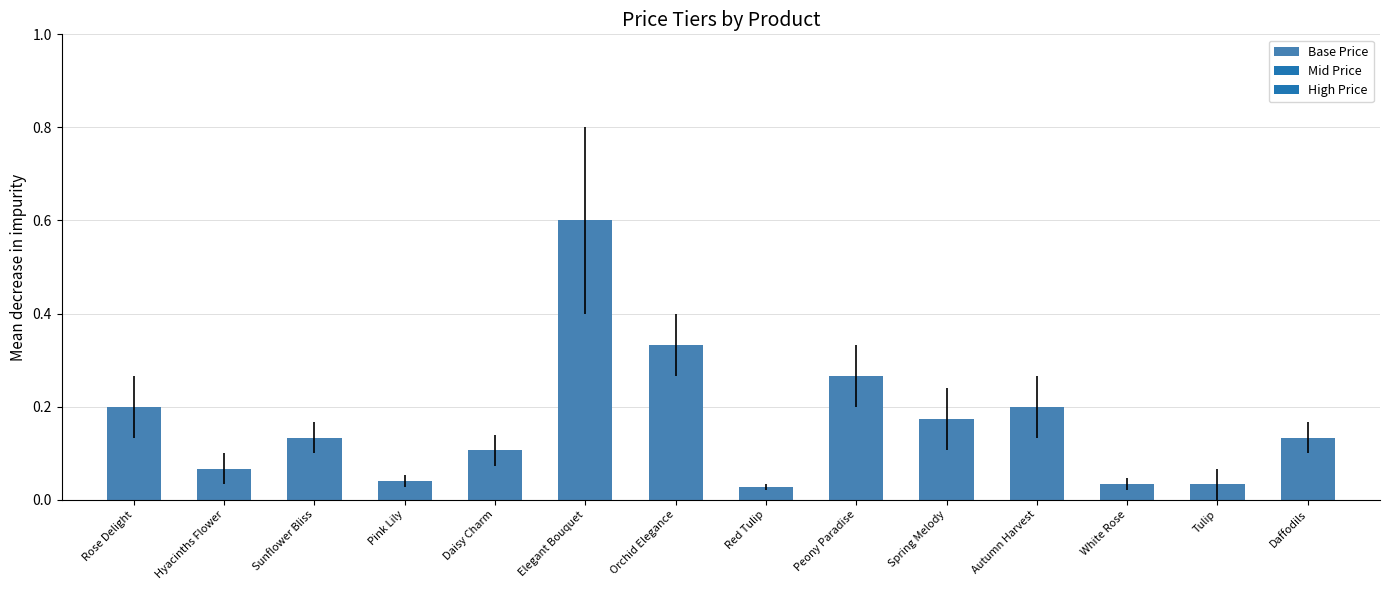

What is the greatest value displayed?

0.6